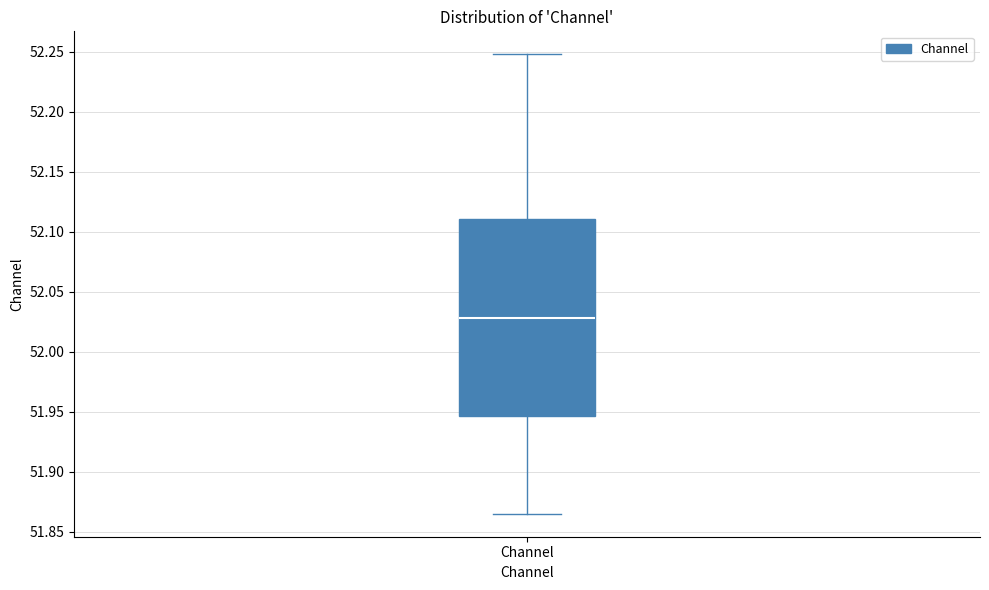

Where is the lower edge of the box for Channel on the y-axis? The values are not printed on the chart, so give them approximately, as read against the axis.

51.945